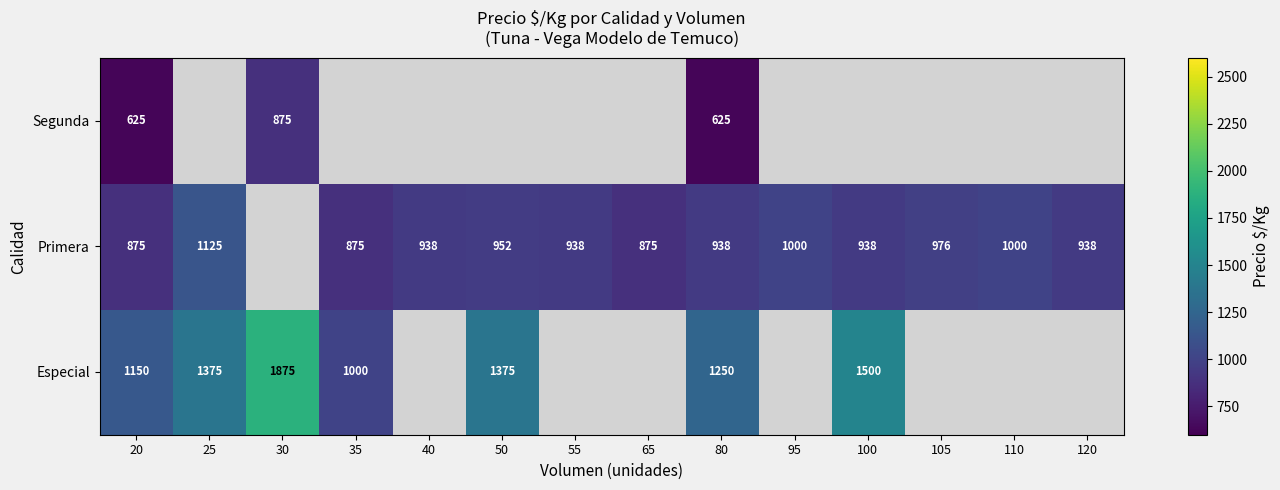

Is it true that Primera equals 339 at 20?

False